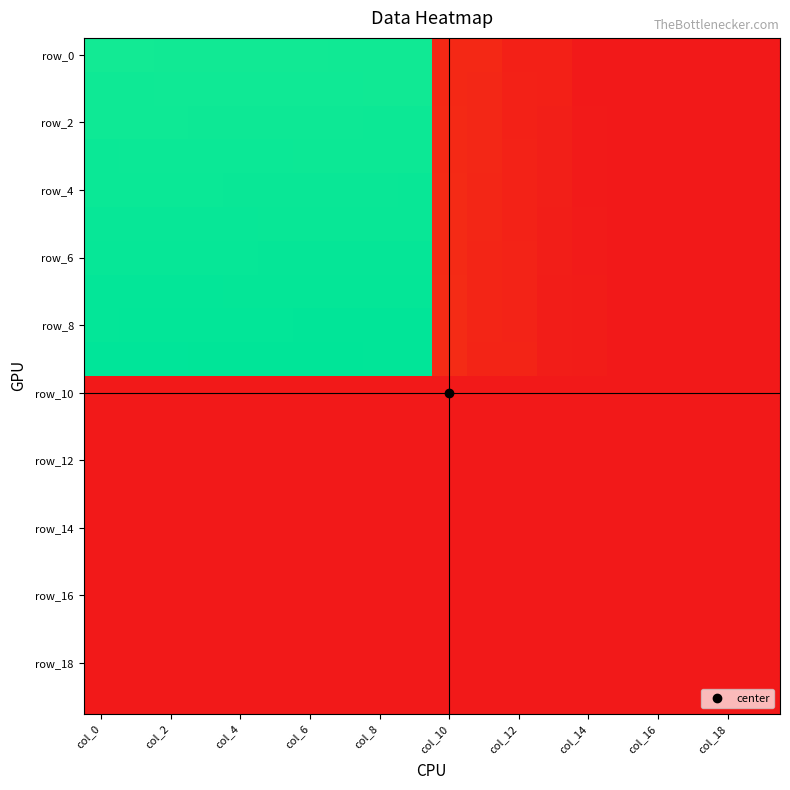

Which category has the highest value across all series?

col_0